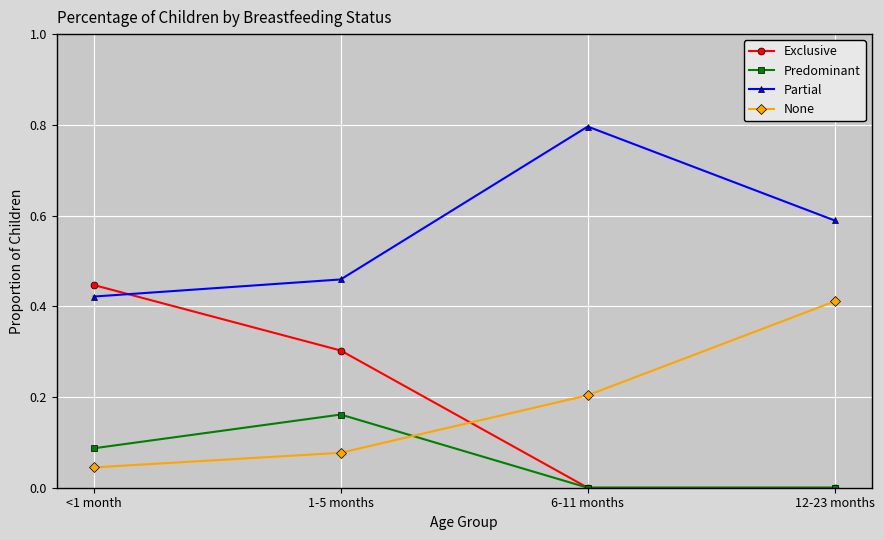

How many data points does each series have?

4